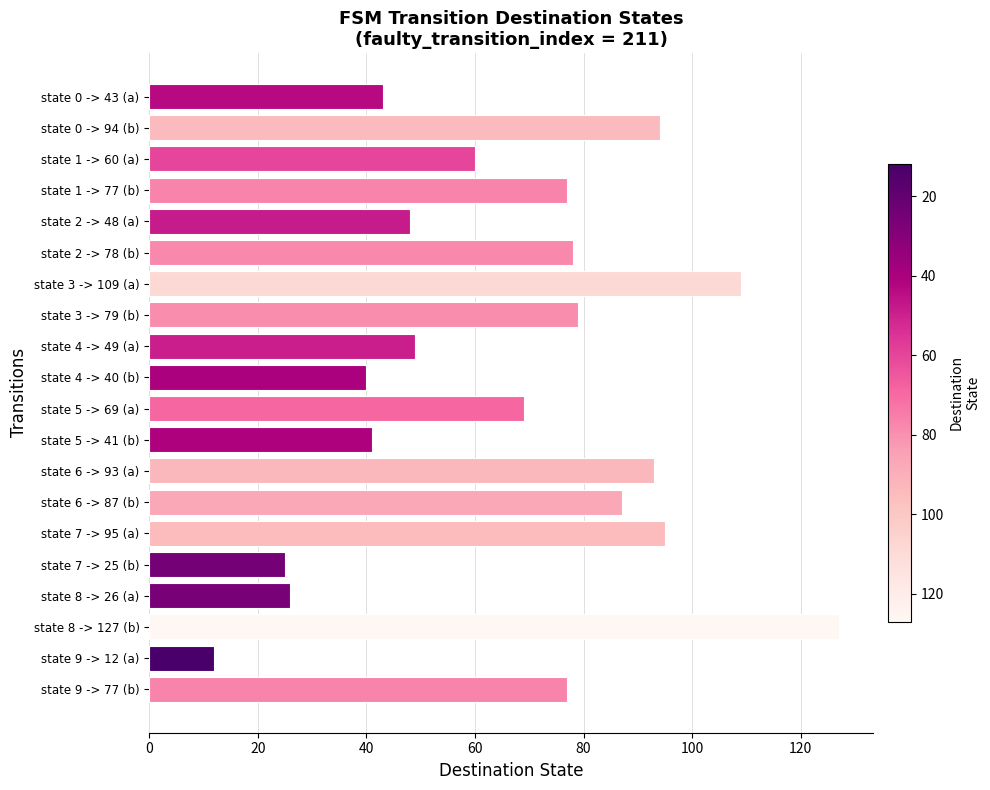

What is the greatest value displayed?

127